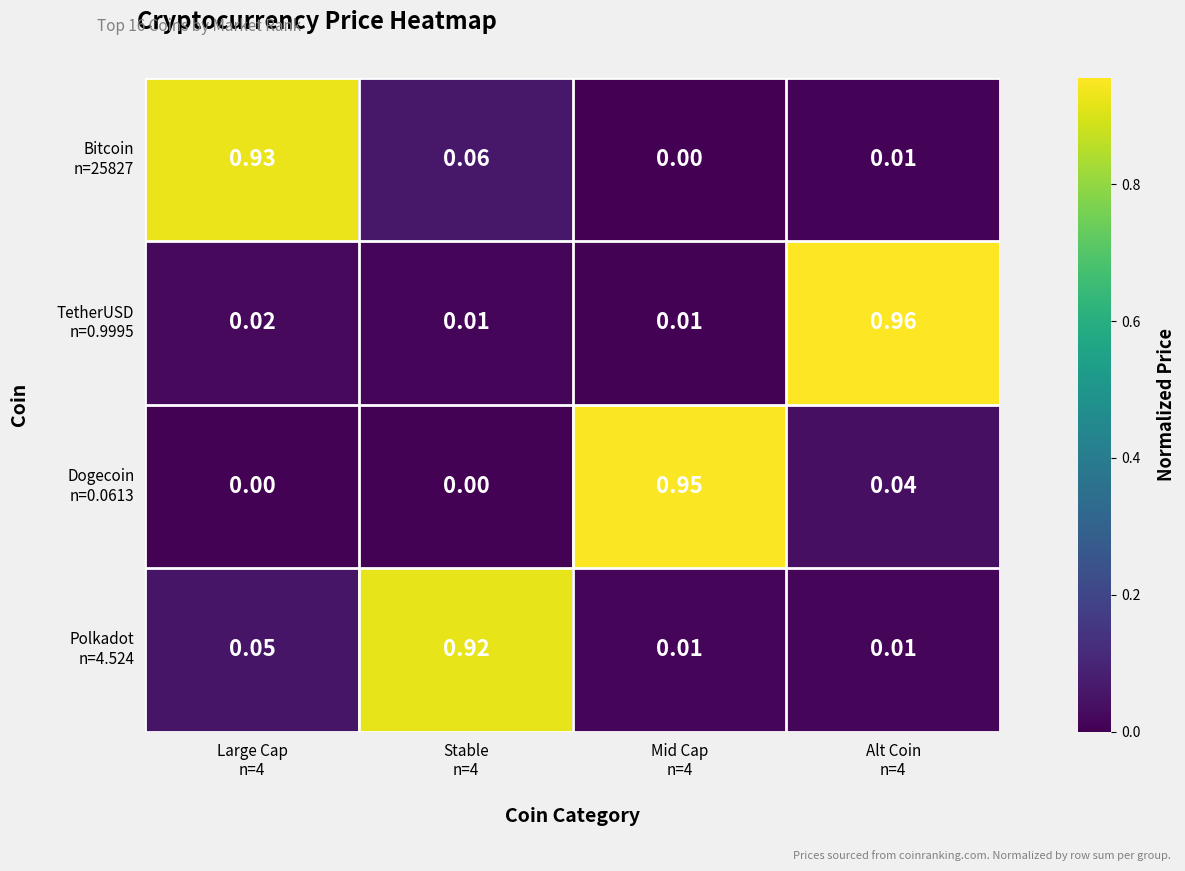

Count the number of data series in this chart.

4